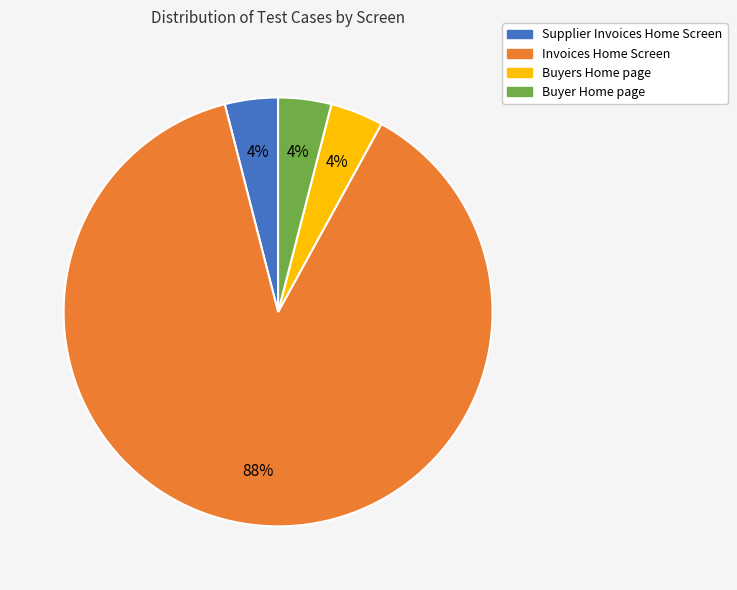

To the nearest percent, what percentage of the pie is Buyers Home page?

4%